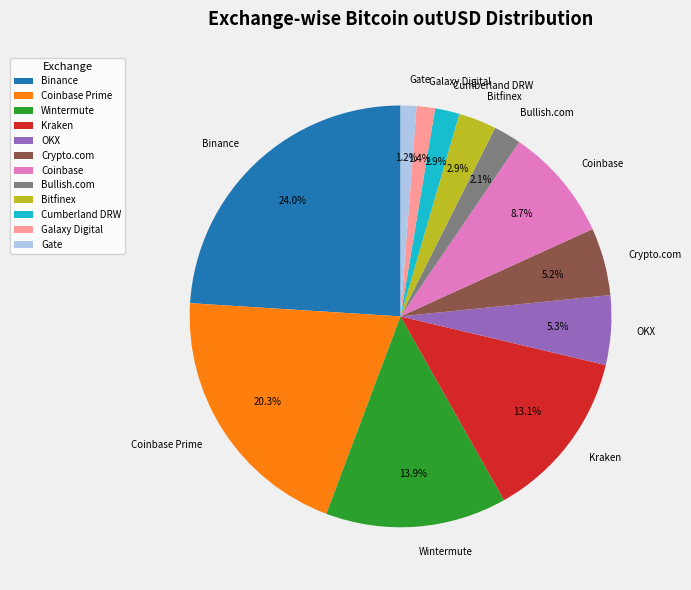

Is it true that Wintermute is 4% of the pie?

False